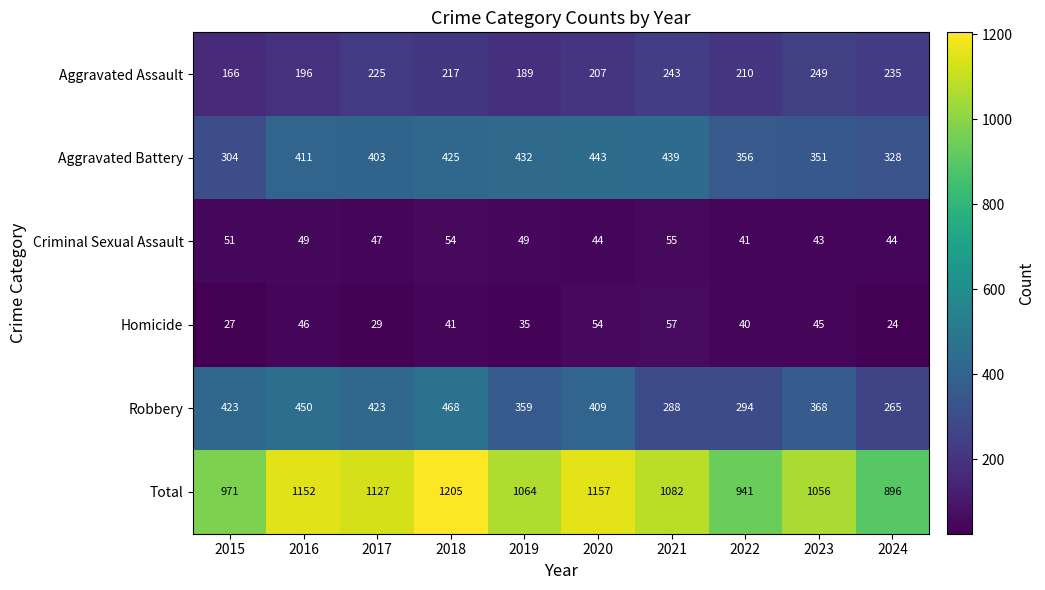

At which label is Aggravated Battery closest to 373?

2022